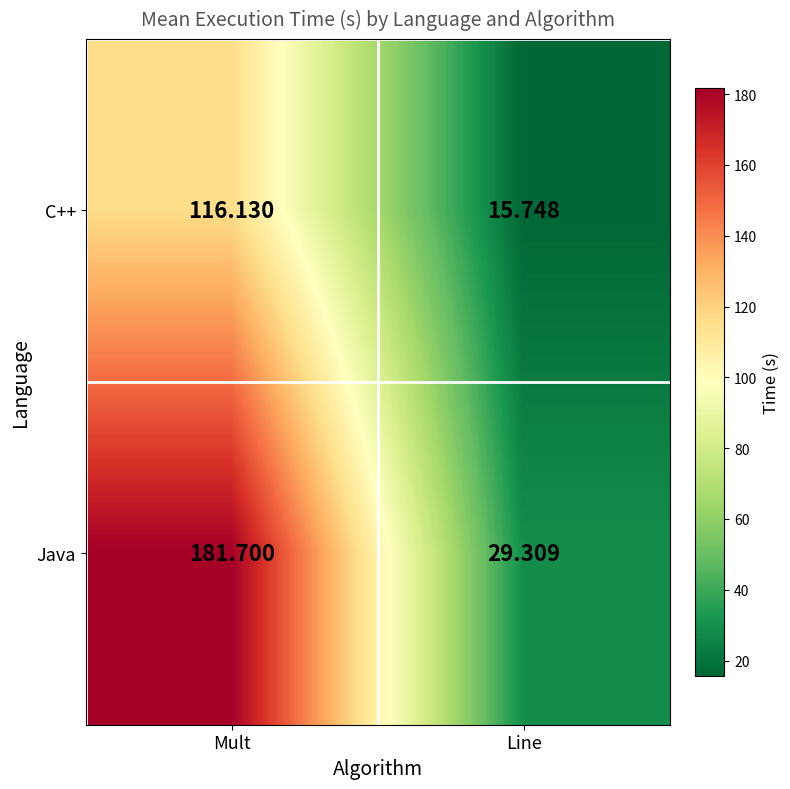

At which category is the sum across all series the highest?

Mult